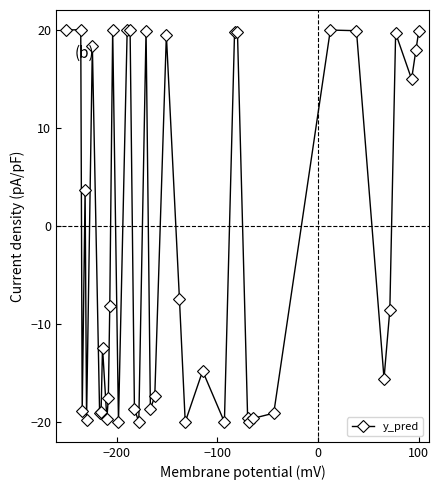

What is the minimum value shown in the chart?

-20.0